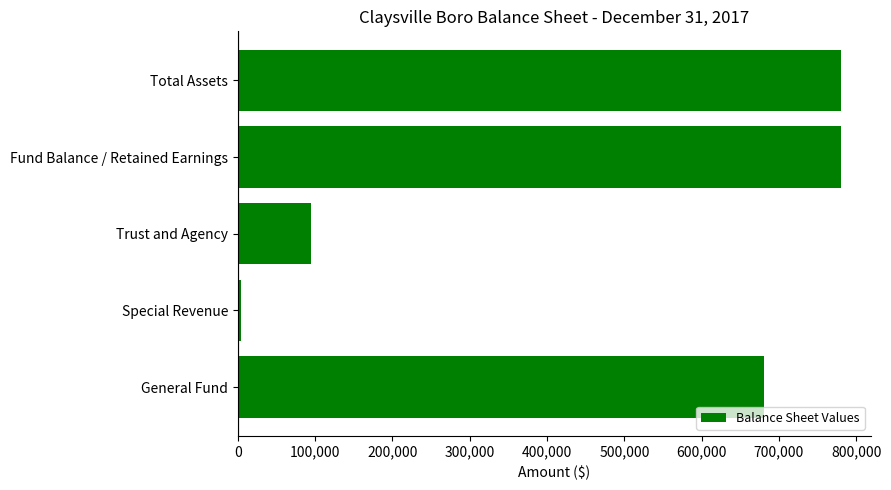

What is the greatest value displayed?

779844